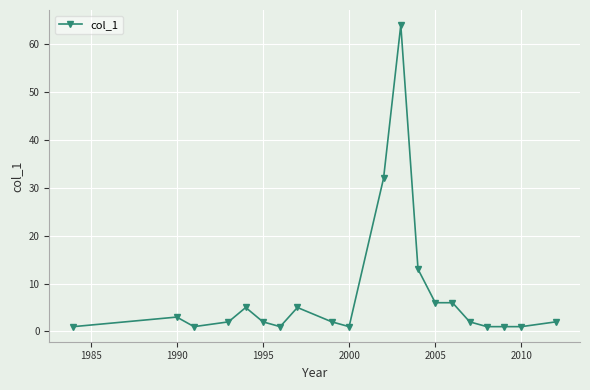

What is the average value?

8